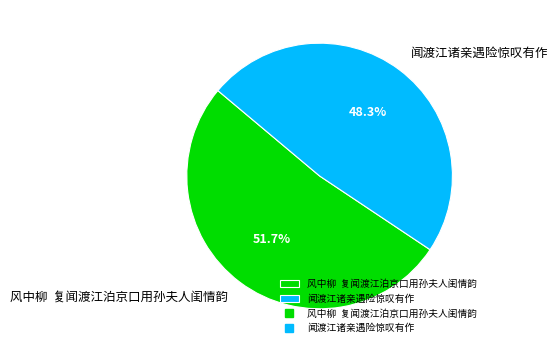

What portion of the pie excludes 闻渡江诸亲遇险惊叹有作?

51.7%